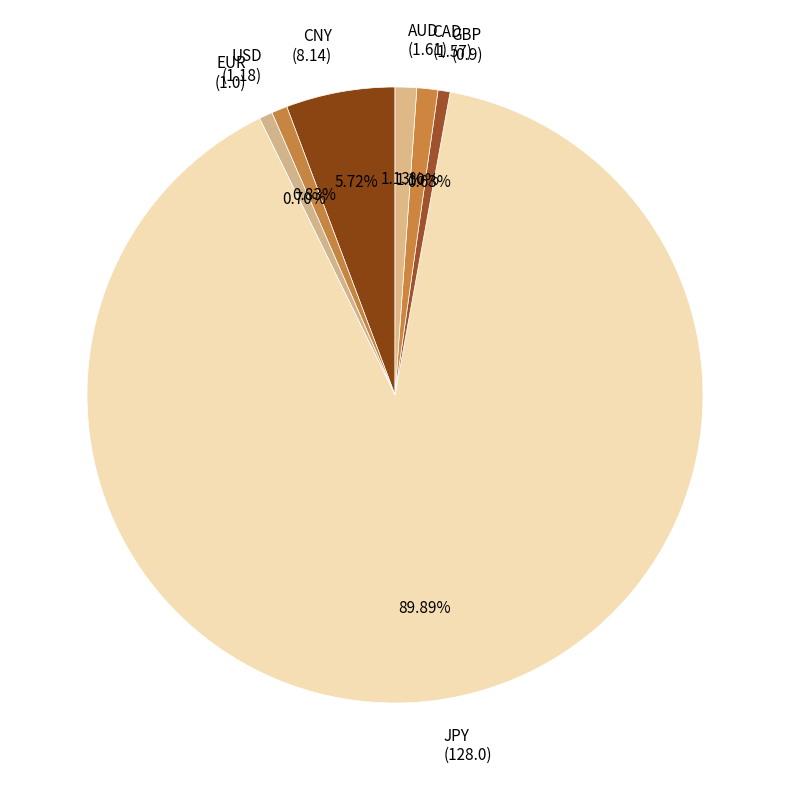

To the nearest percent, what is the average slice percentage?

14%